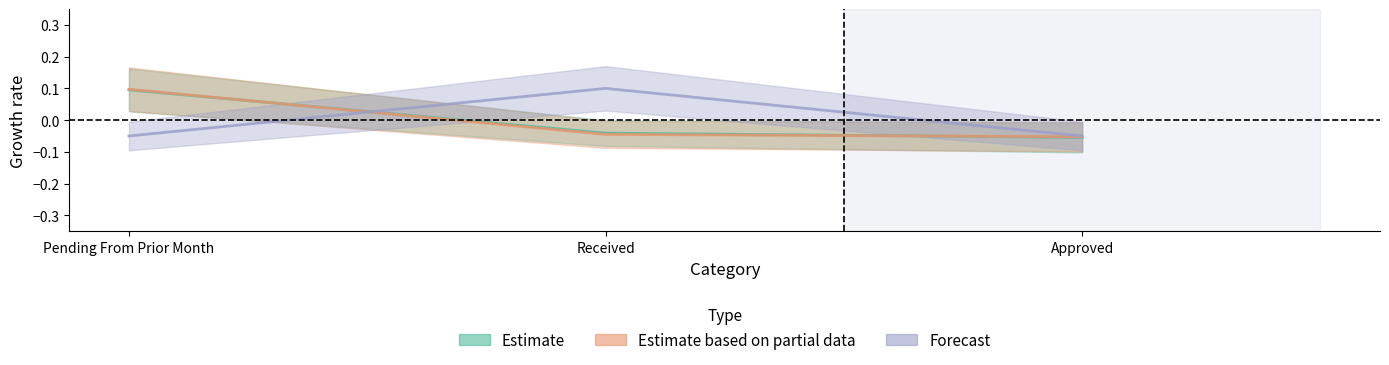

List the labels in order of Estimate value, largest first.

Pending From Prior Month, Received, Approved